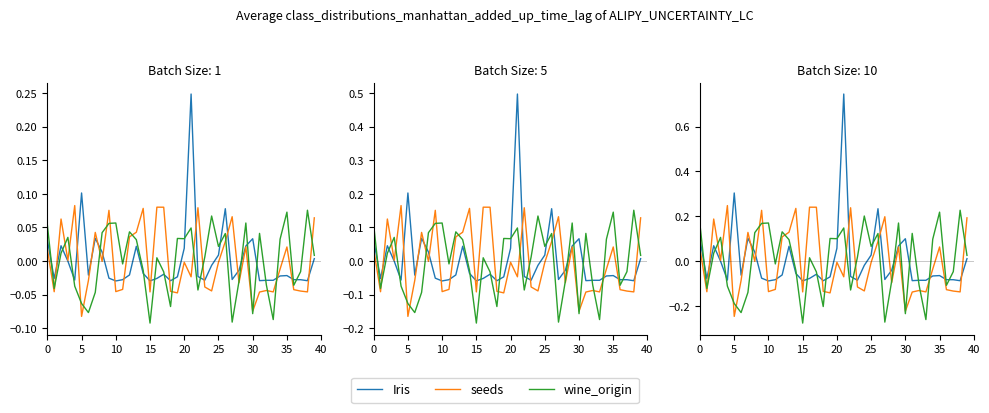

What is the difference between the highest and lowest values at 22?

0.4